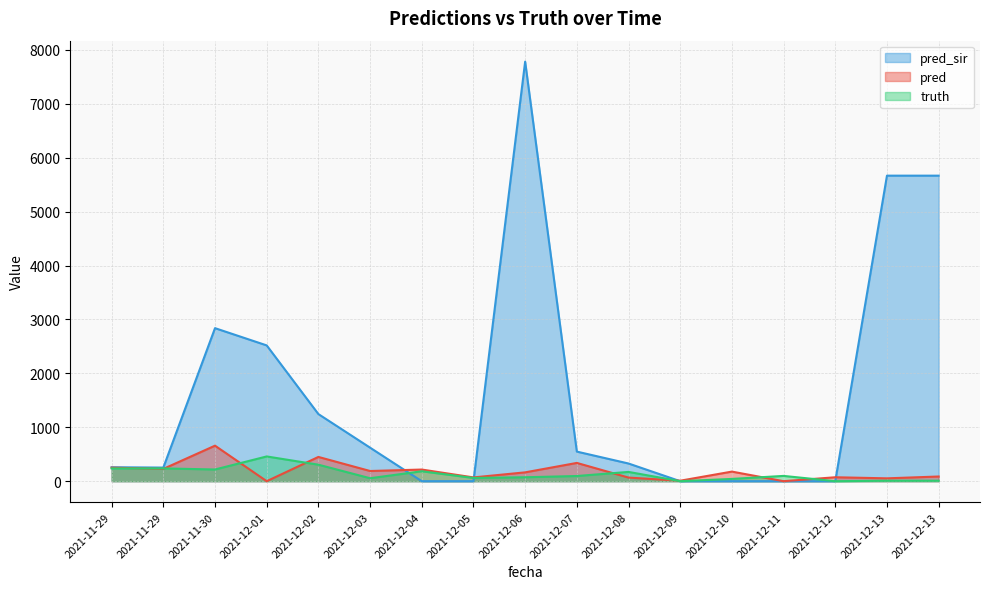

Which series changed the most between 2021-12-05 and 2021-12-11?

pred